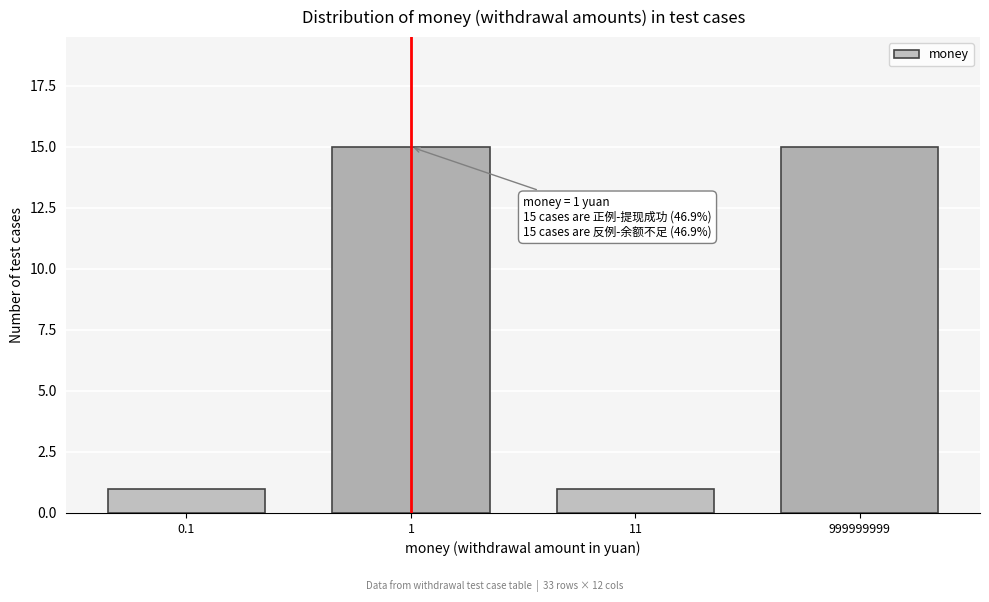

Reading left to right, transcribe all the data shown in this chart.

0.1=1	1=15	11=1	999999999=15